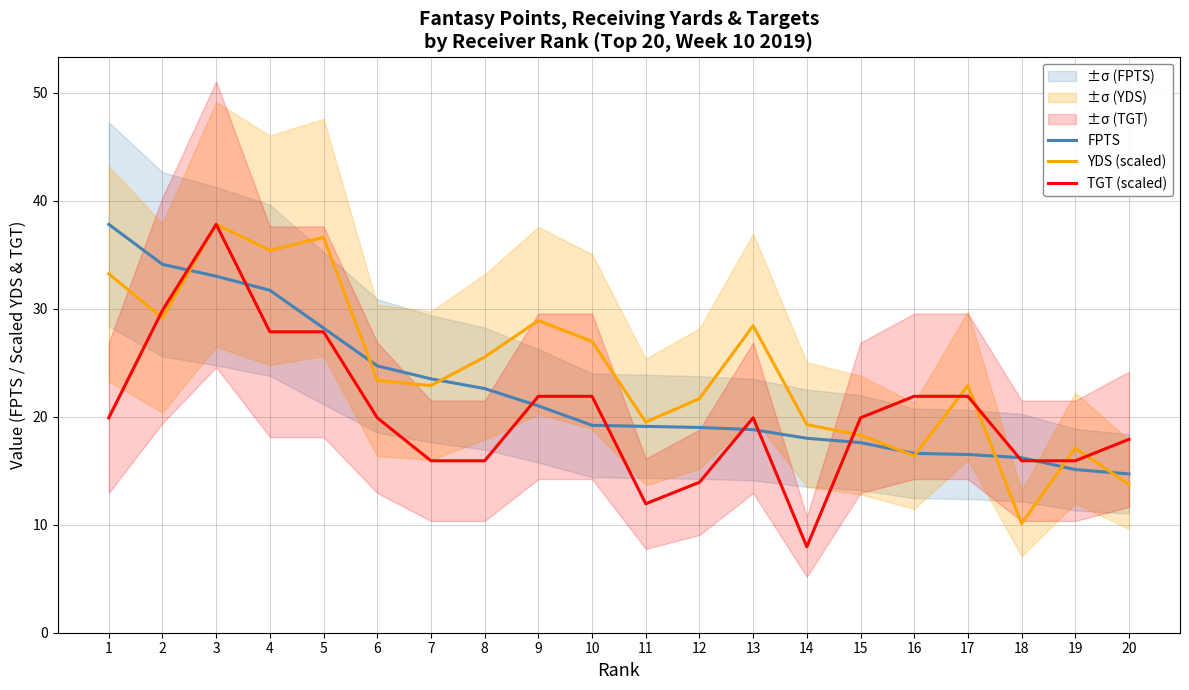

Reading right to left, what are all the values shown in this chart?

FPTS: 20=14.7	19=15.1	18=16.2	17=16.5	16=16.6	15=17.6	14=18.0	13=18.8	12=19.0	11=19.1	10=19.2	9=21.0	8=22.6	7=23.5	6=24.7	5=28.2	4=31.7	3=33.0	2=34.1	1=37.8
YDS (scaled): 20=13.7	19=17.1	18=10.1	17=22.9	16=16.4	15=18.3	14=19.3	13=28.4	12=21.7	11=19.5	10=27.0	9=28.9	8=25.5	7=22.9	6=23.4	5=36.6	4=35.4	3=37.8	2=29.1	1=33.2
TGT (scaled): 20=17.9	19=15.9	18=15.9	17=21.9	16=21.9	15=19.9	14=8.0	13=19.9	12=13.9	11=11.9	10=21.9	9=21.9	8=15.9	7=15.9	6=19.9	5=27.9	4=27.9	3=37.8	2=29.8	1=19.9